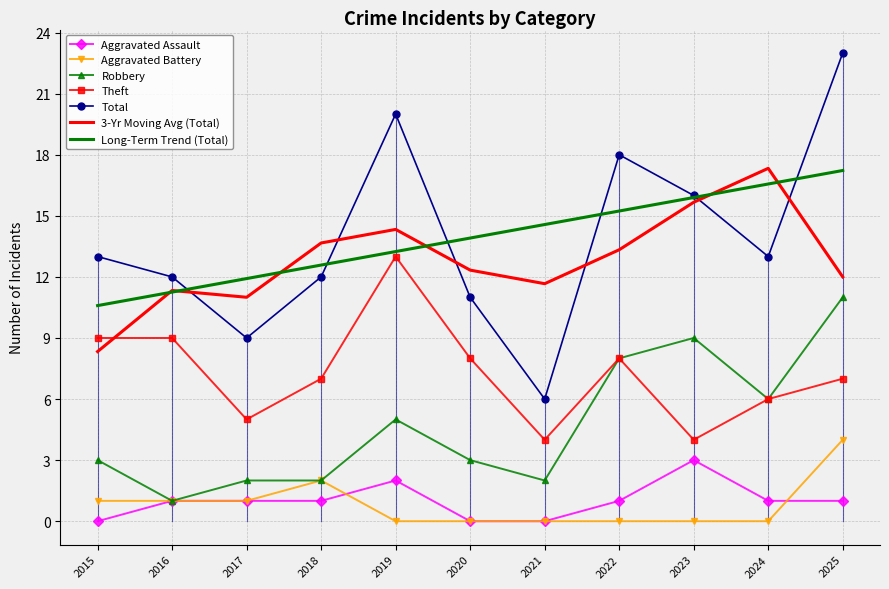

What is the average value of the Theft series?

7.3